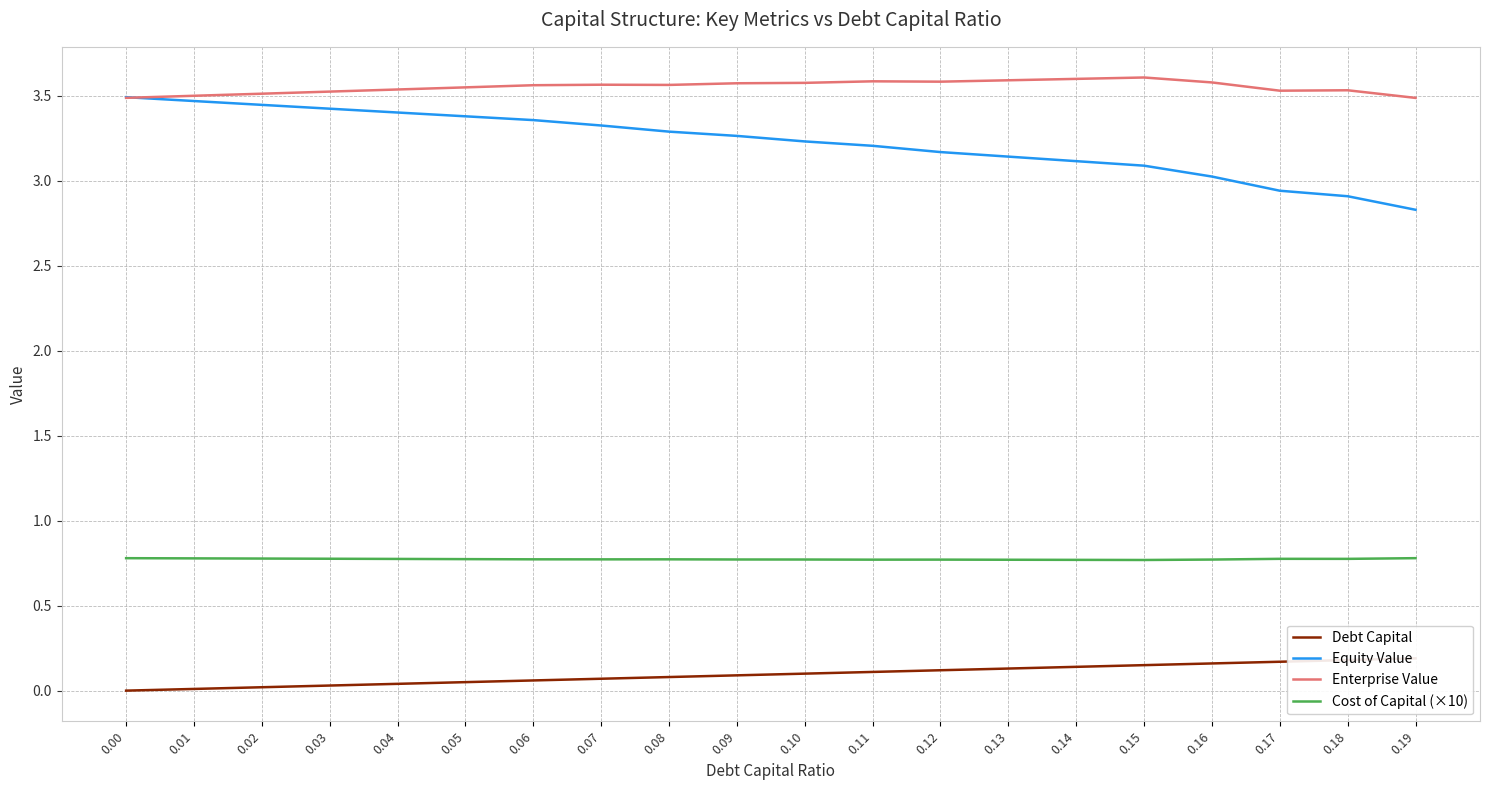

True or false: Cost of Capital (×10) and Enterprise Value intersect in this chart.

False